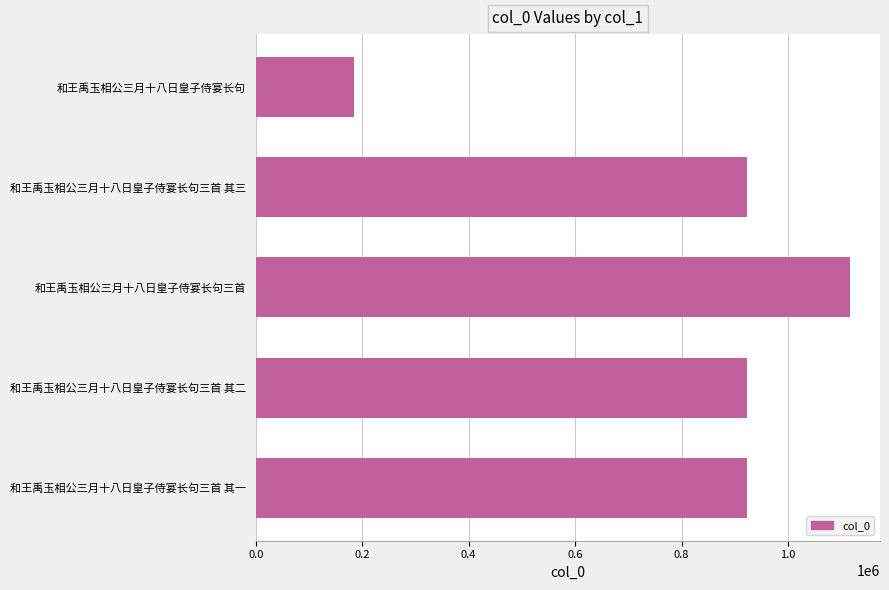

What is the minimum value shown in the chart?

183998